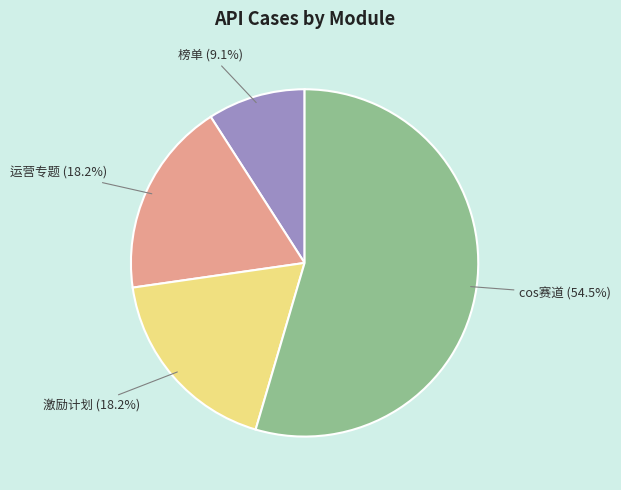

How much of the chart is everything except 运营专题 (18.2%)?

81.8%